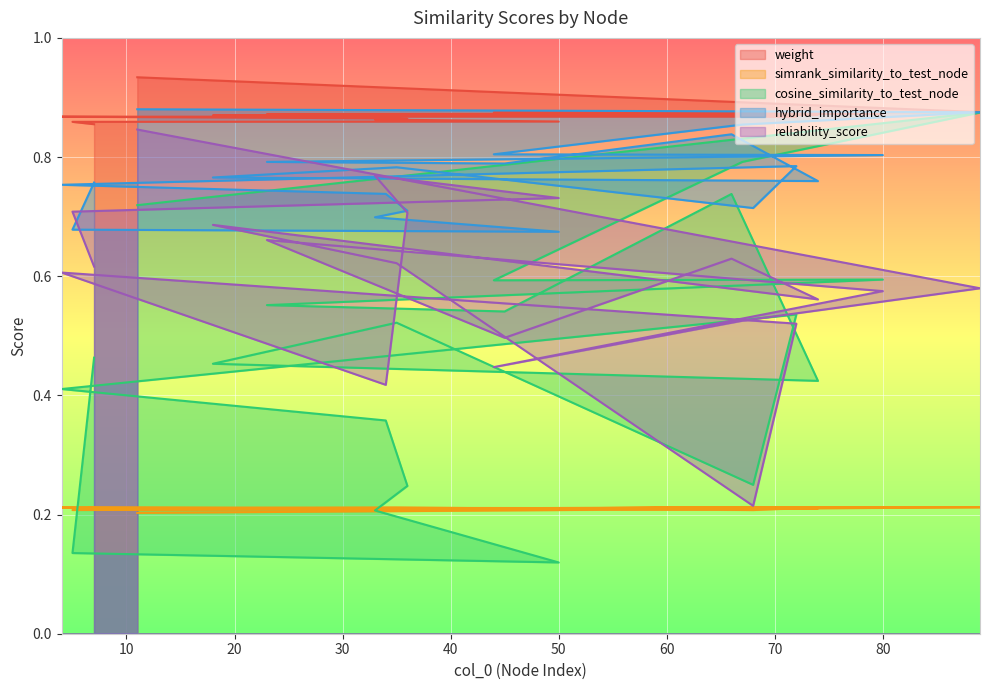

What is the difference between the highest and lowest values at 80?

0.7